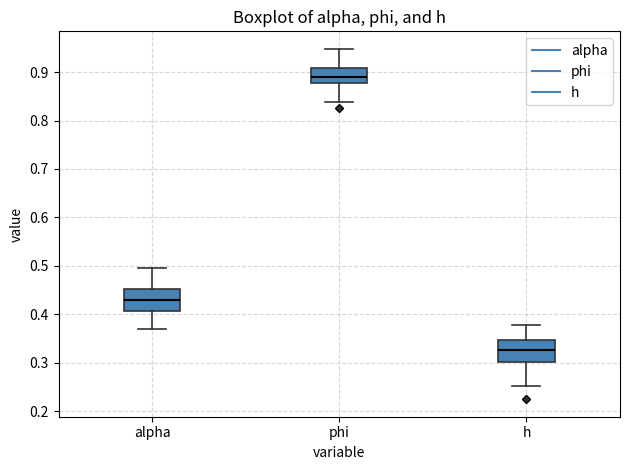

Where does the median line of the box for phi sit on the y-axis? The values are not printed on the chart, so give them approximately, as read against the axis.

0.89